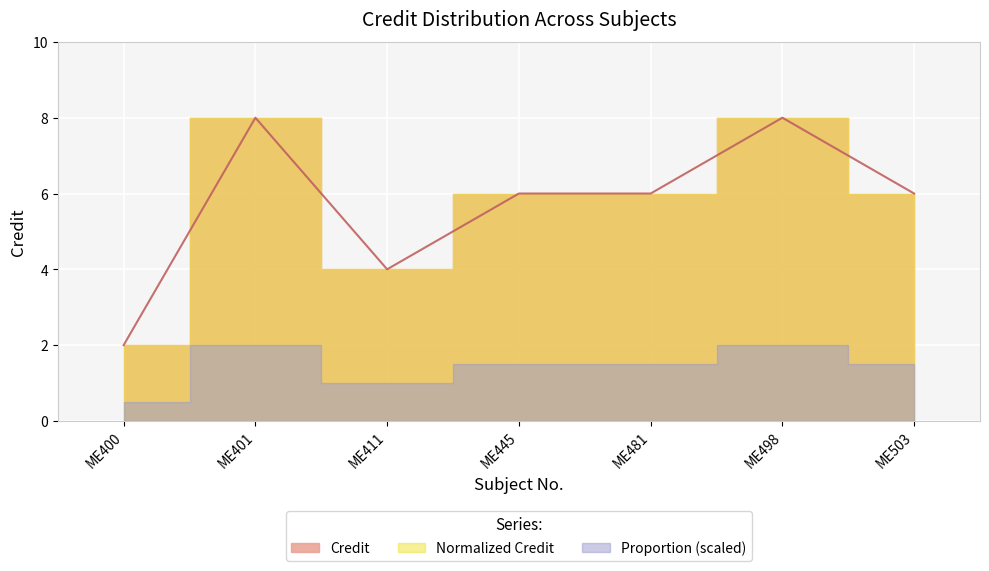

Reading left to right, what are all the values shown in this chart?

ME400=2	ME401=8	ME411=4	ME445=6	ME481=6	ME498=8	ME503=6